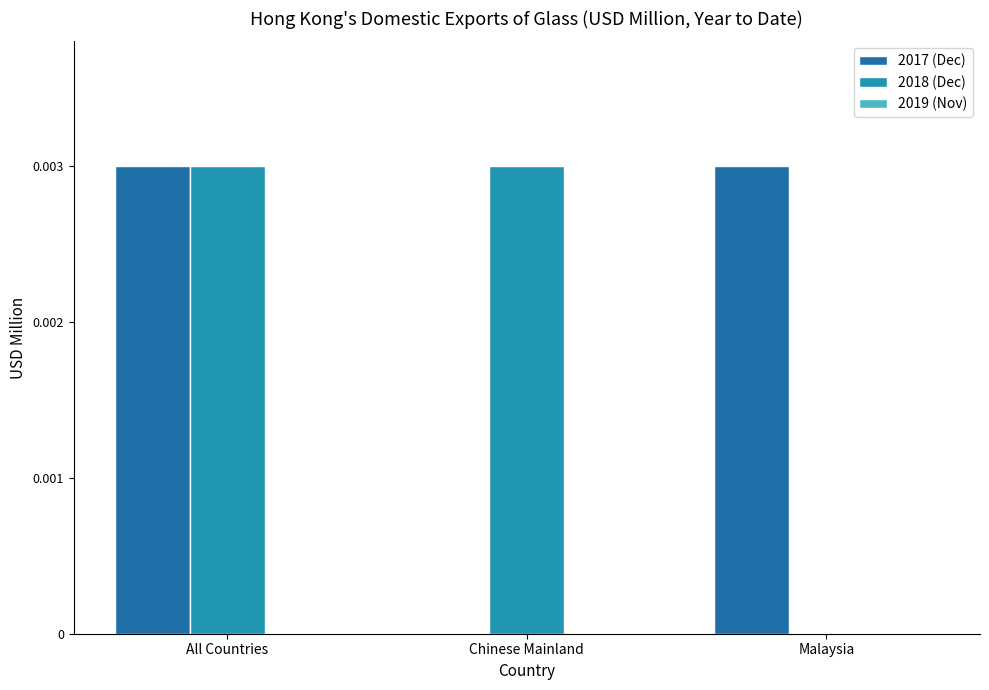

List the series in order of their peak value, lowest first.

2019 (Nov), 2017 (Dec), 2018 (Dec)